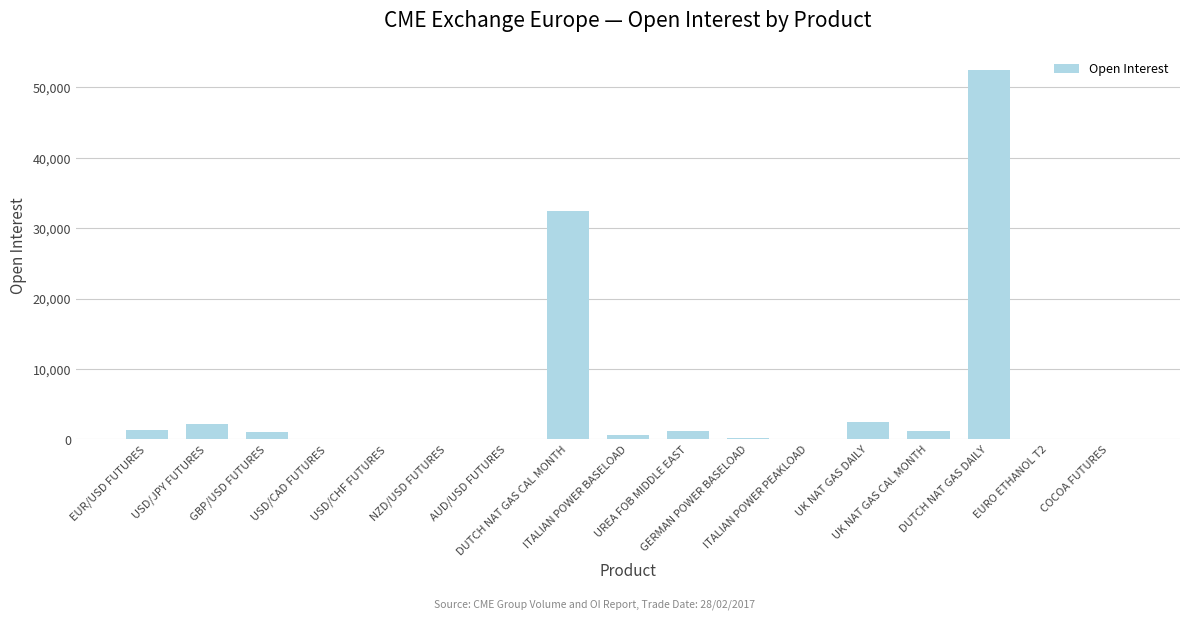

What is the maximum value shown in the chart?

52490